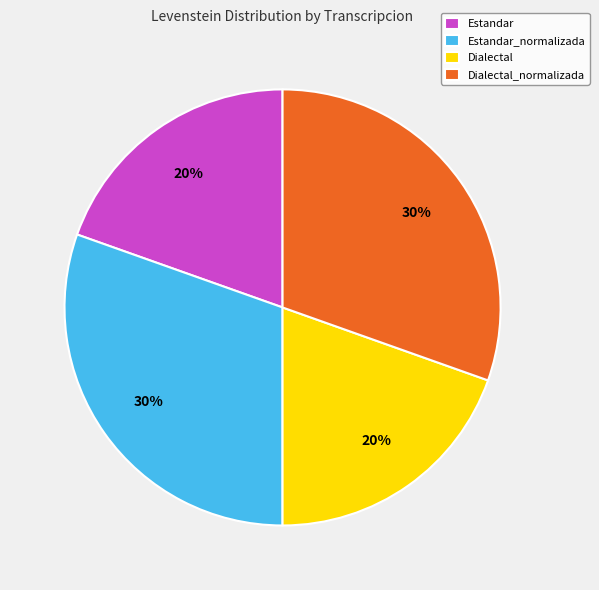

The Dialectal slice represents 13% of the pie. True or false?

False